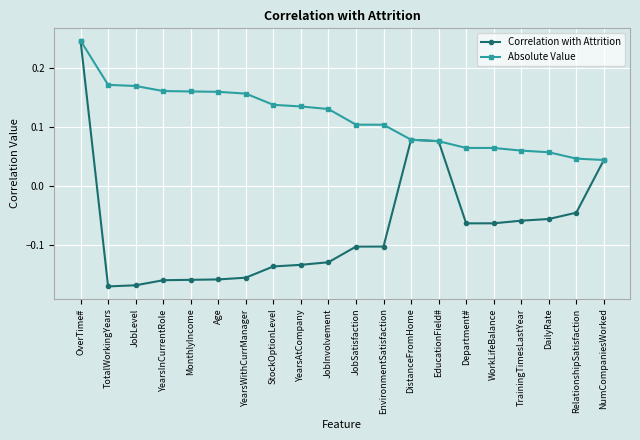

What is the spread (max minus min) of values at TotalWorkingYears?

0.3